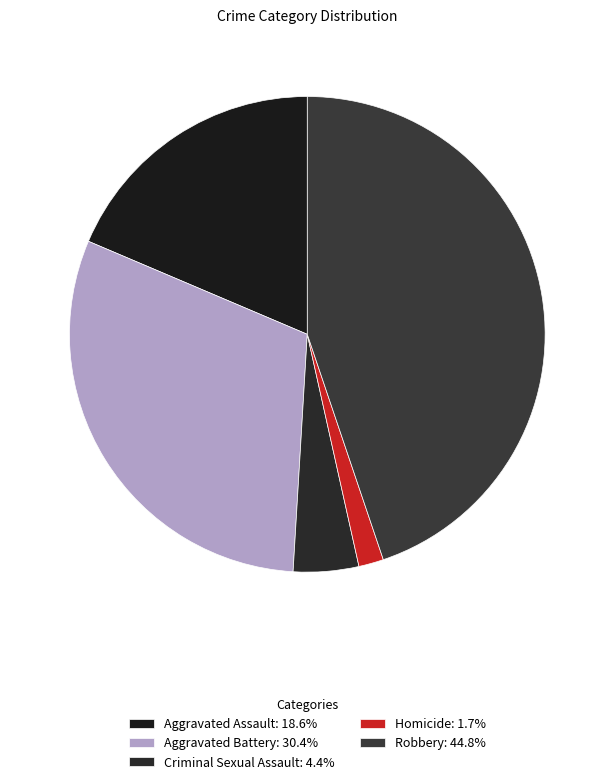

How many segments does this pie chart have?

5